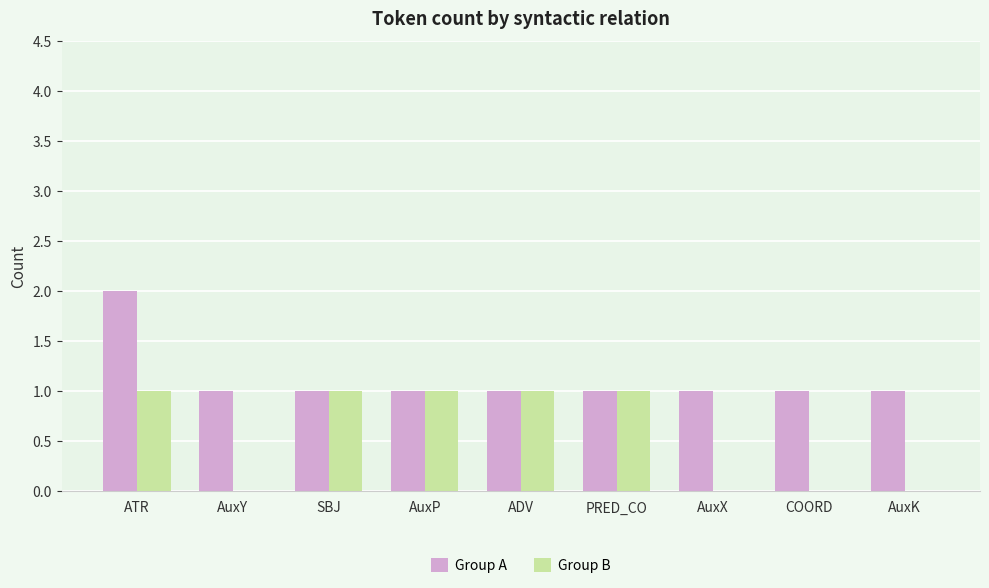

How many groups of bars are there?

9